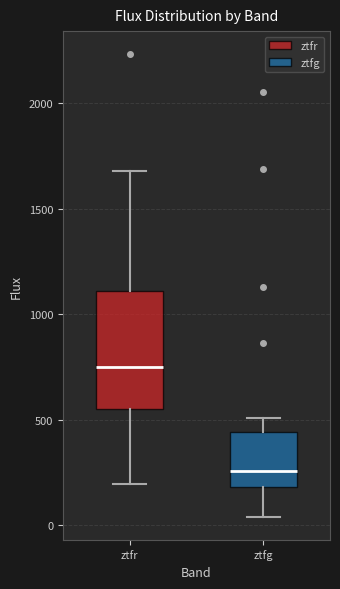

Reading left to right, transcribe this box plot: for each box, give where its median line is, the range the box spans, and where its two whiskers end, as read against the y-axis. The values are not printed on the chart, so give them approximately, as read against the axis.

ztfr: median 750, box 550 to 1100, whiskers 200 to 1700
ztfg: median 250, box 200 to 450, whiskers 50 to 500